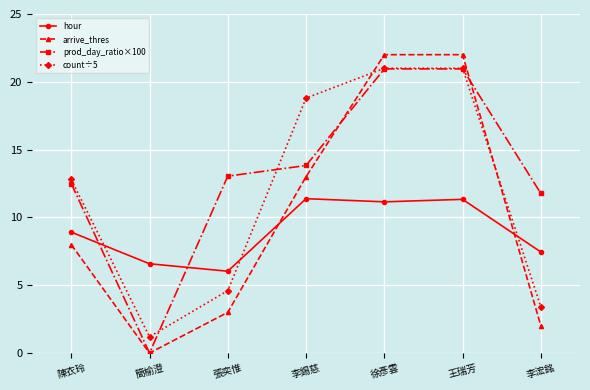

How many distinct data groups are displayed?

4